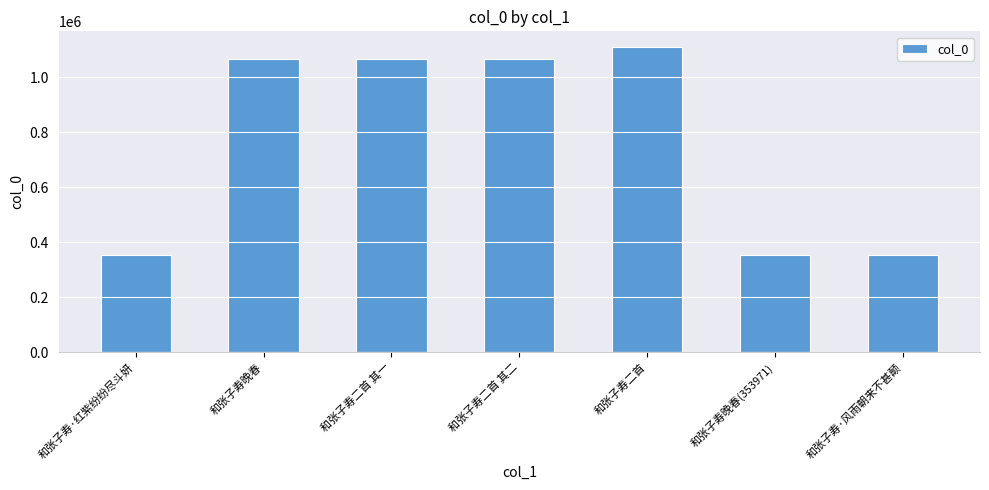

What value does the data have at 和张子寿二首 其二?

1066173